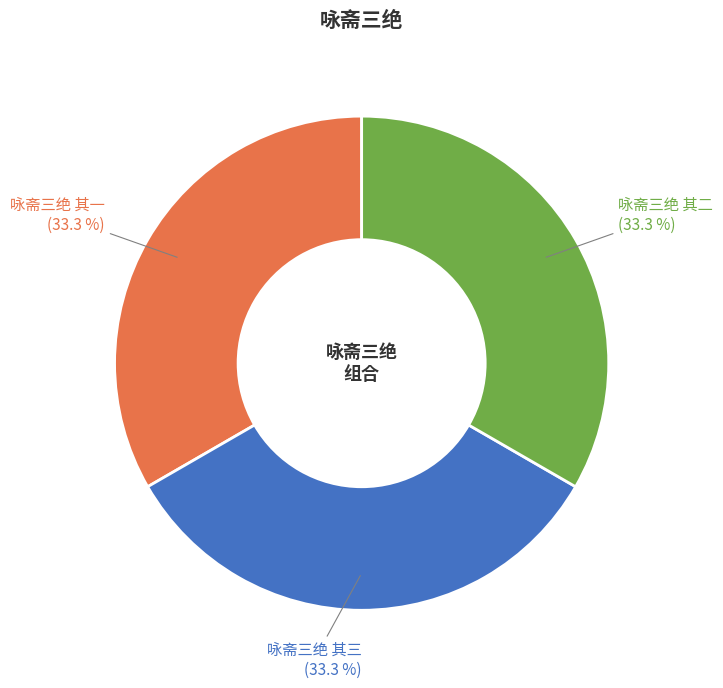

Does 咏斋三绝 其三 account for over 50% of the chart?

No